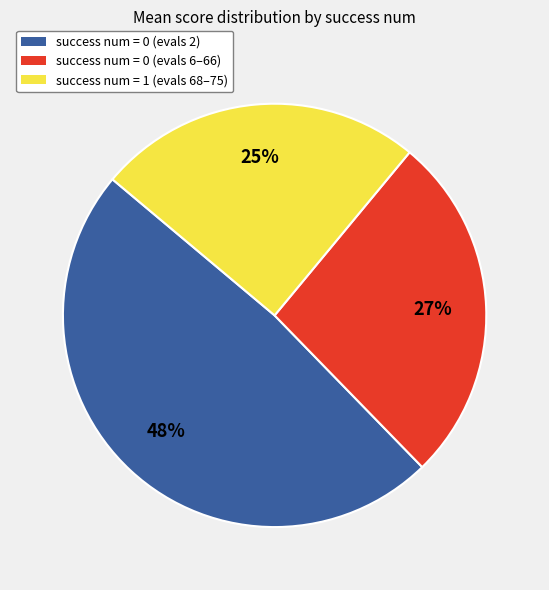

What percentage is the success num = 0 (evals 6–66) slice, to the nearest percent?

27%